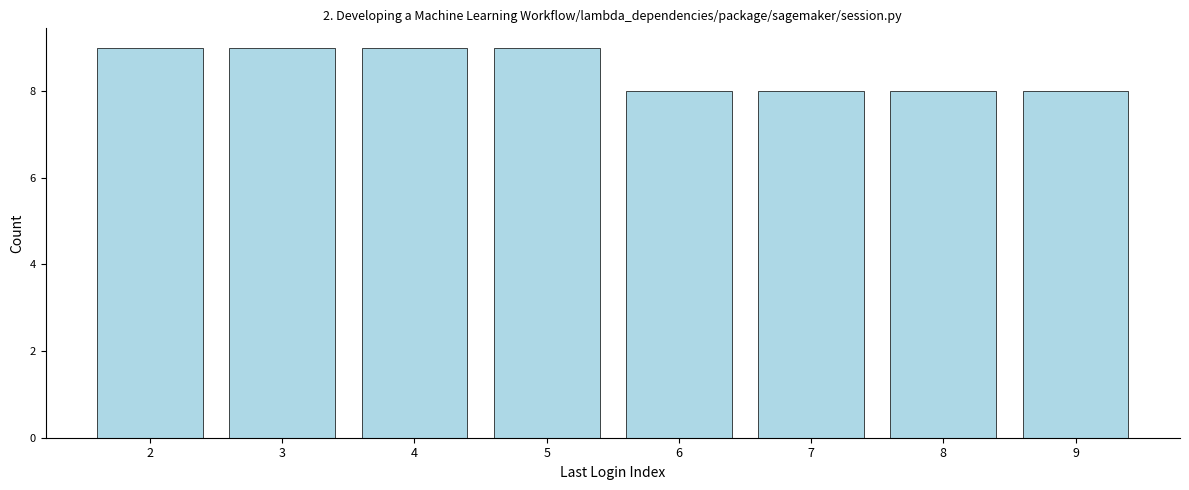

Reading left to right, what are all the values shown in this chart?

2=9	3=9	4=9	5=9	6=8	7=8	8=8	9=8